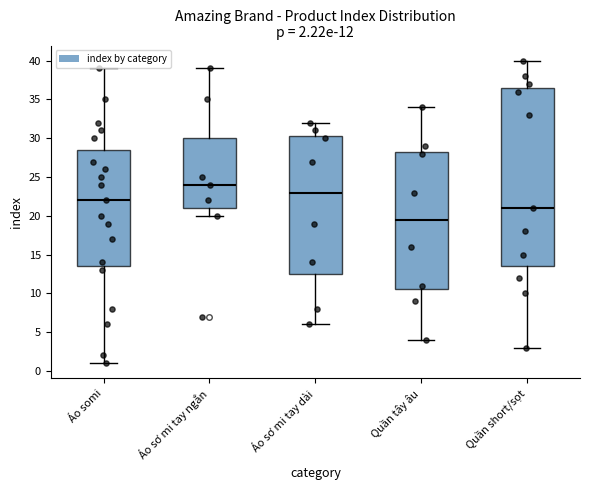

Which box is the tallest, from its lower edge to its upper edge?

Quần short/sọt